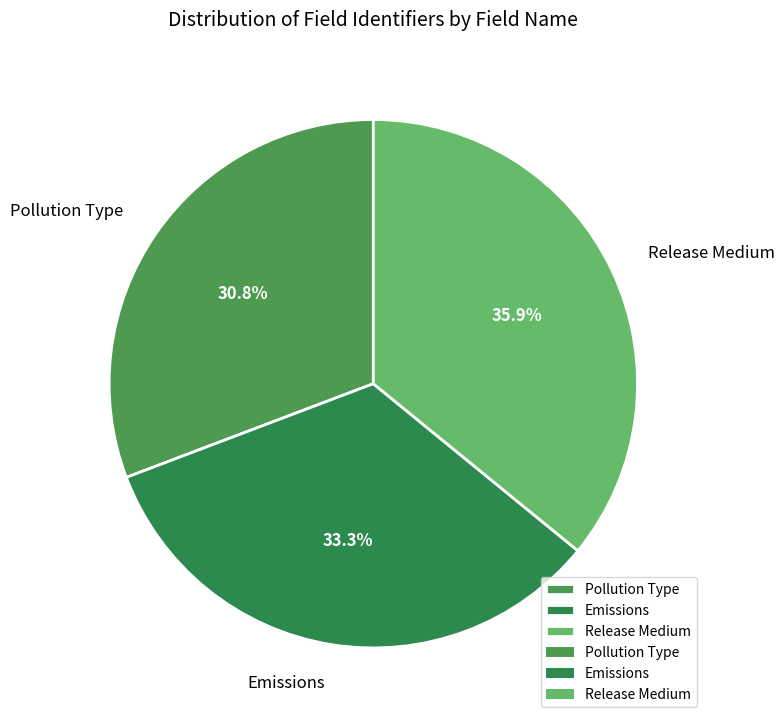

Count the number of slices in the pie.

3